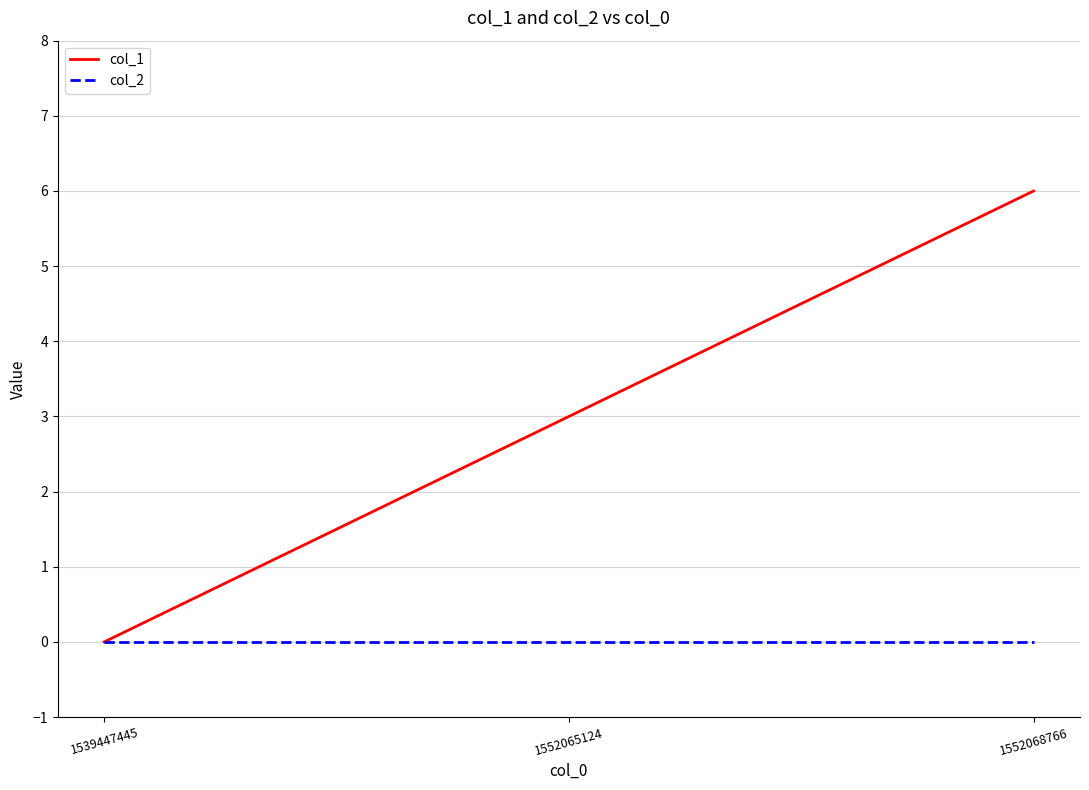

The col_1 series shows 6 at 1552068766. True or false?

True